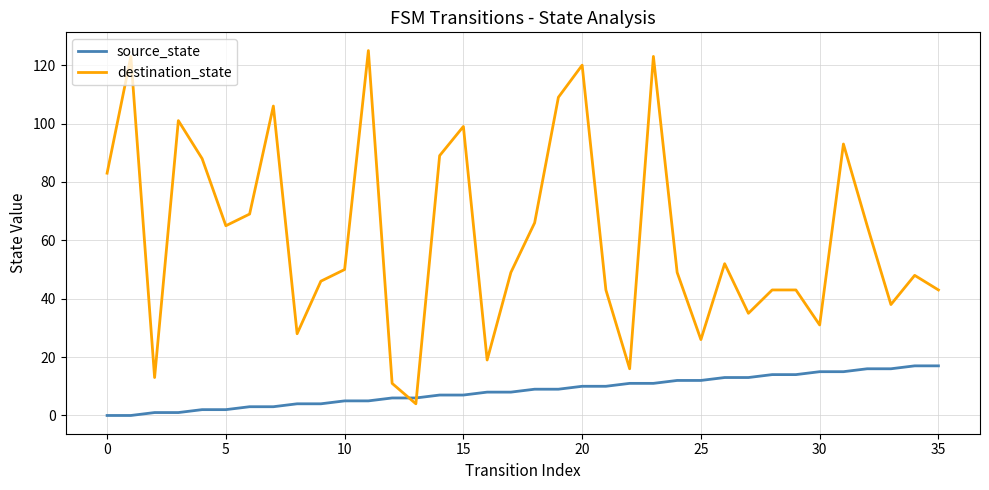

List the series in order of their peak value, lowest first.

source_state, destination_state